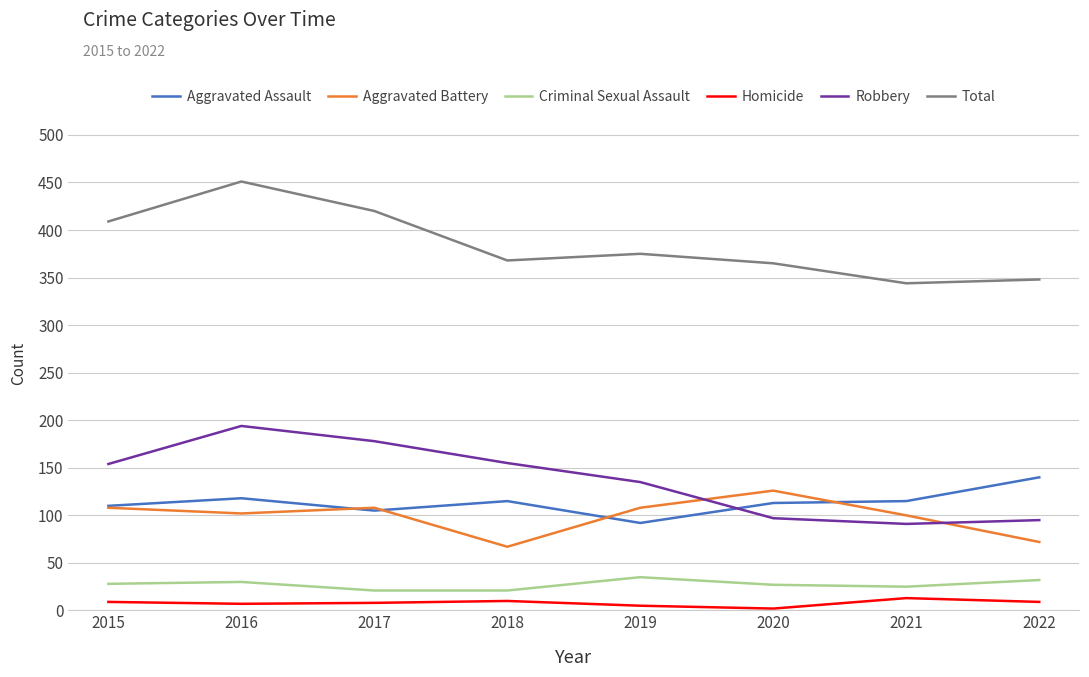

Does the chart have visible grid lines?

Yes